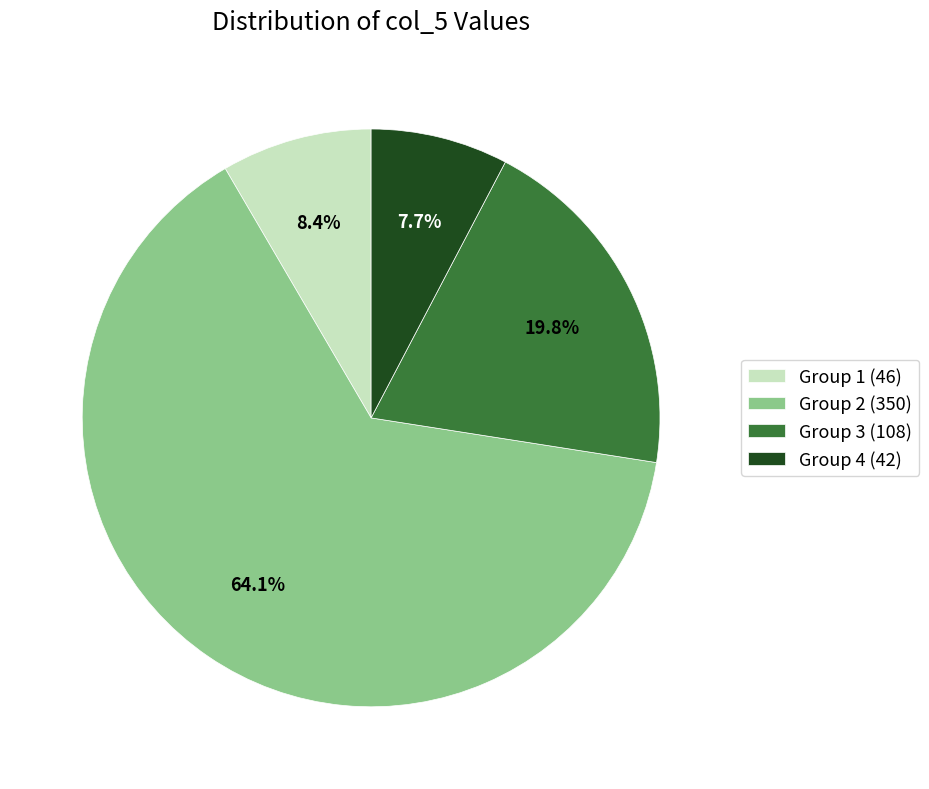

What is the majority slice?

Group 2 (350)